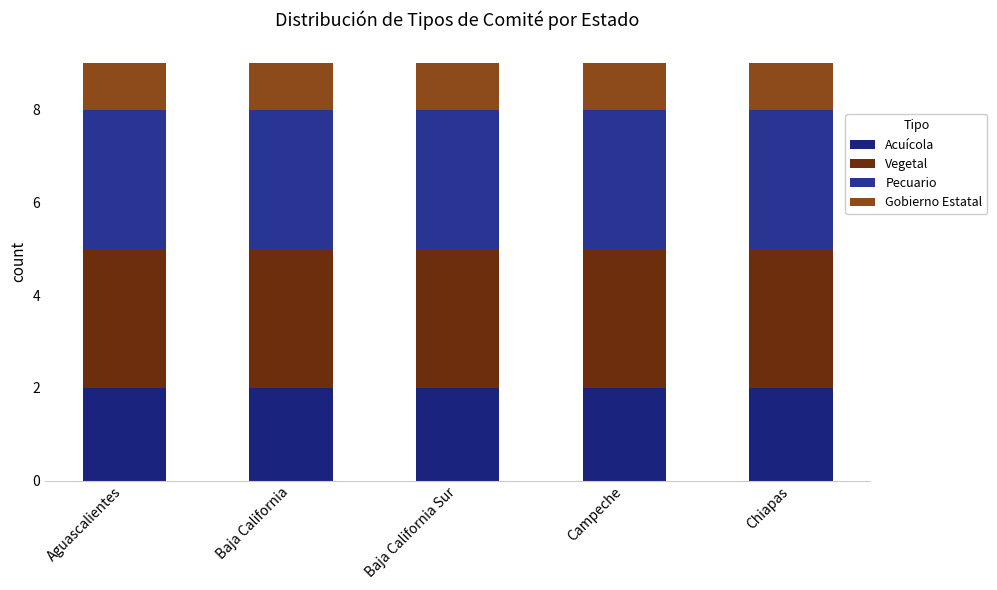

How many categories are shown in the chart?

5